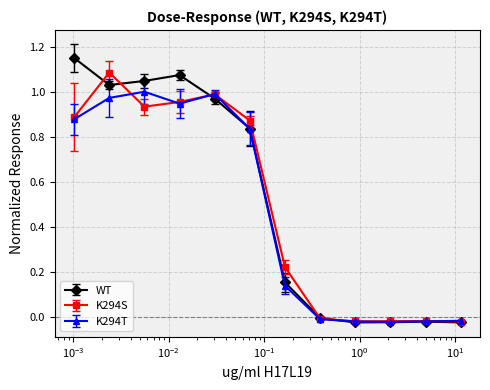

List the series in order of their peak value, highest first.

WT, K294S, K294T